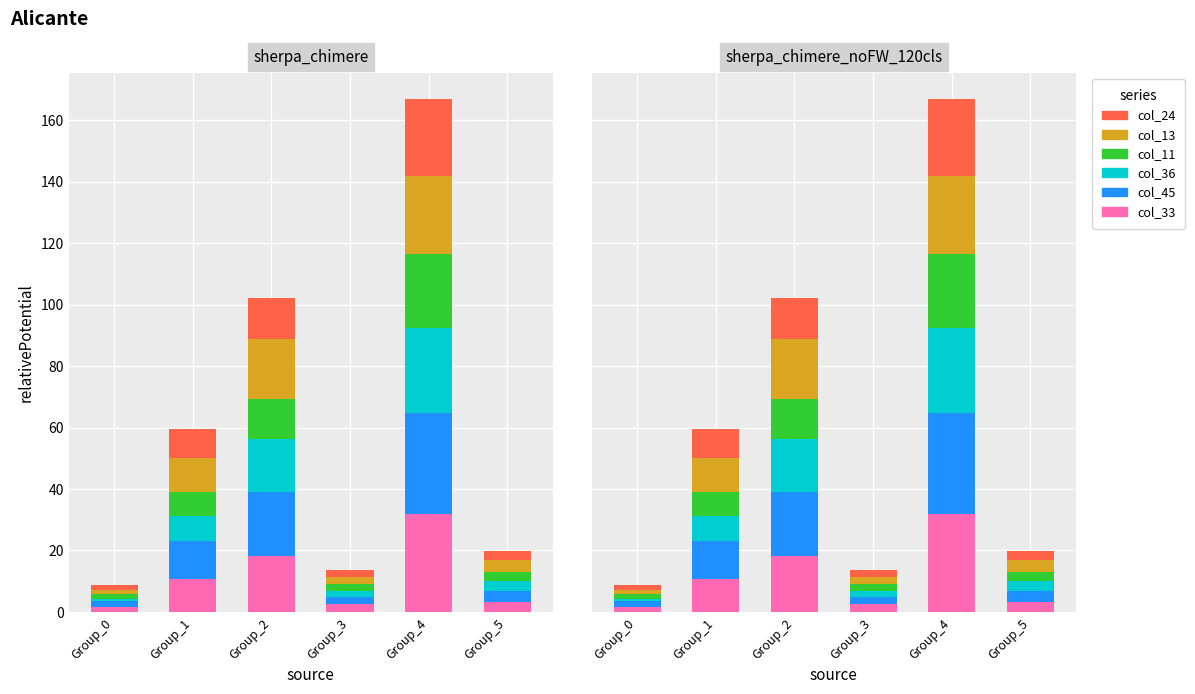

How many values in the col_33 series exceed 10?

3